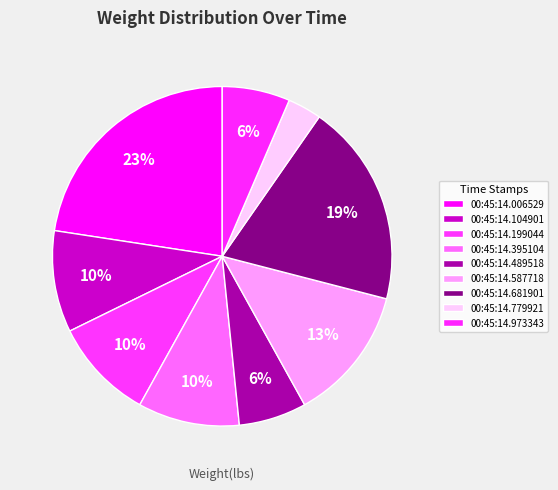

Do 00:45:14.199044 and 00:45:14.587718 together represent more than half of the pie?

No